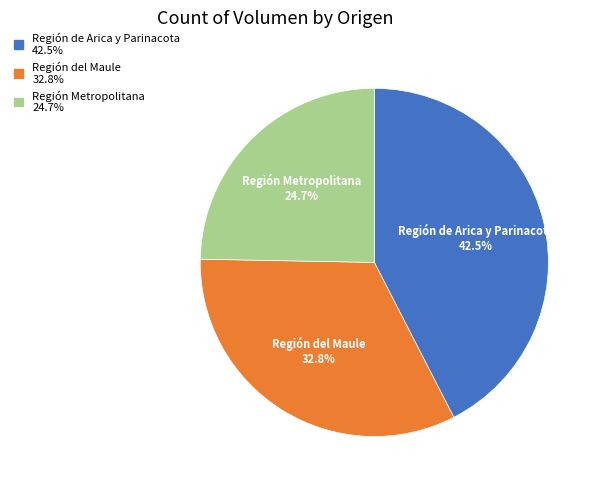

Is Región Metropolitana the majority of the pie?

No